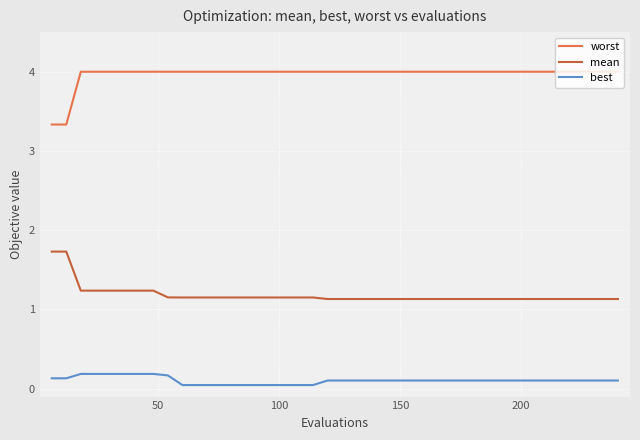

What is the greatest value displayed?

4.0